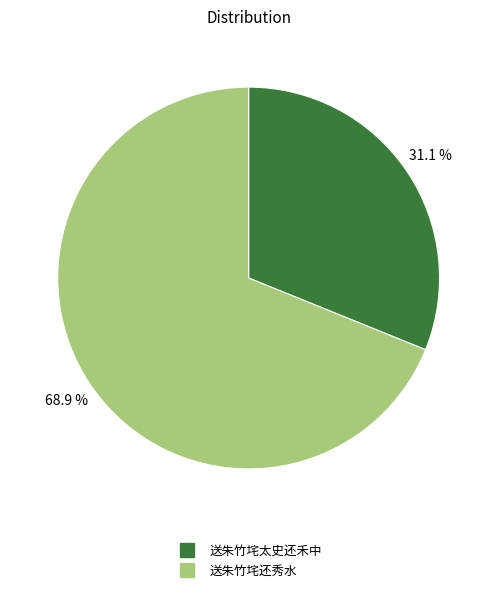

The 送朱竹垞还秀水 slice represents 69% of the pie. True or false?

True